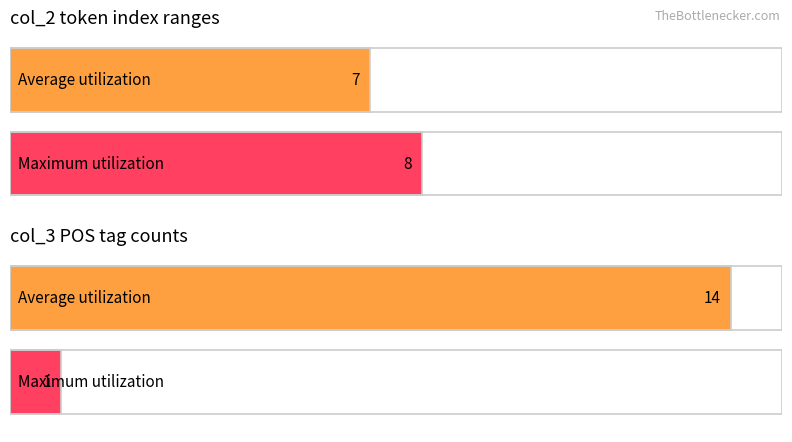

List the series in order of their peak value, highest first.

Average utilization, Maximum utilization